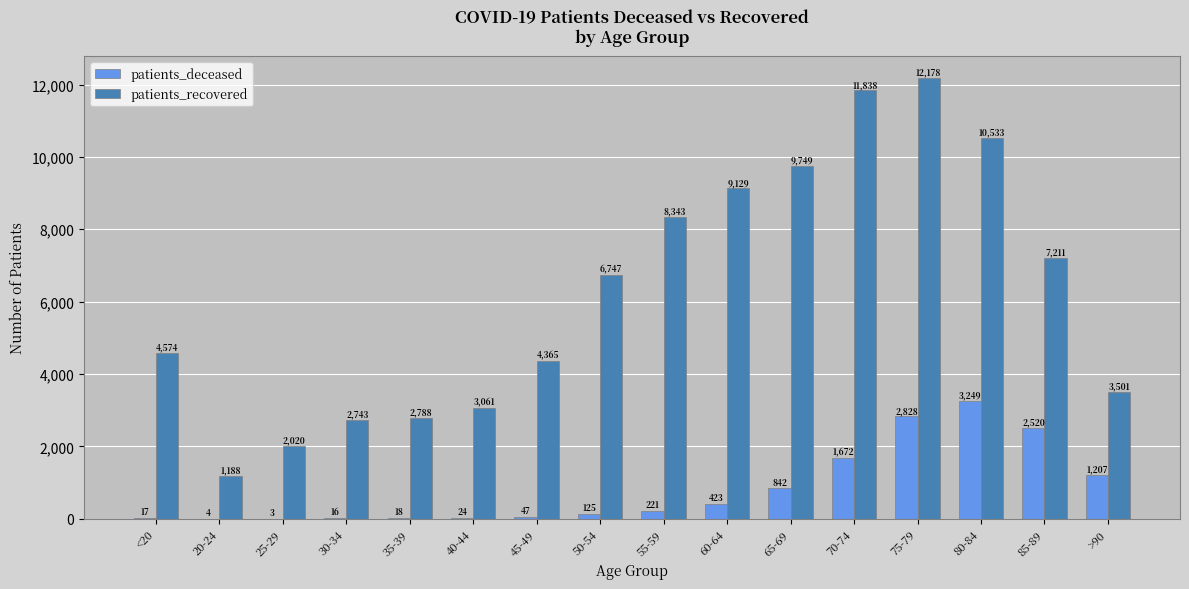

What is the sum of all patients_deceased values?

13216